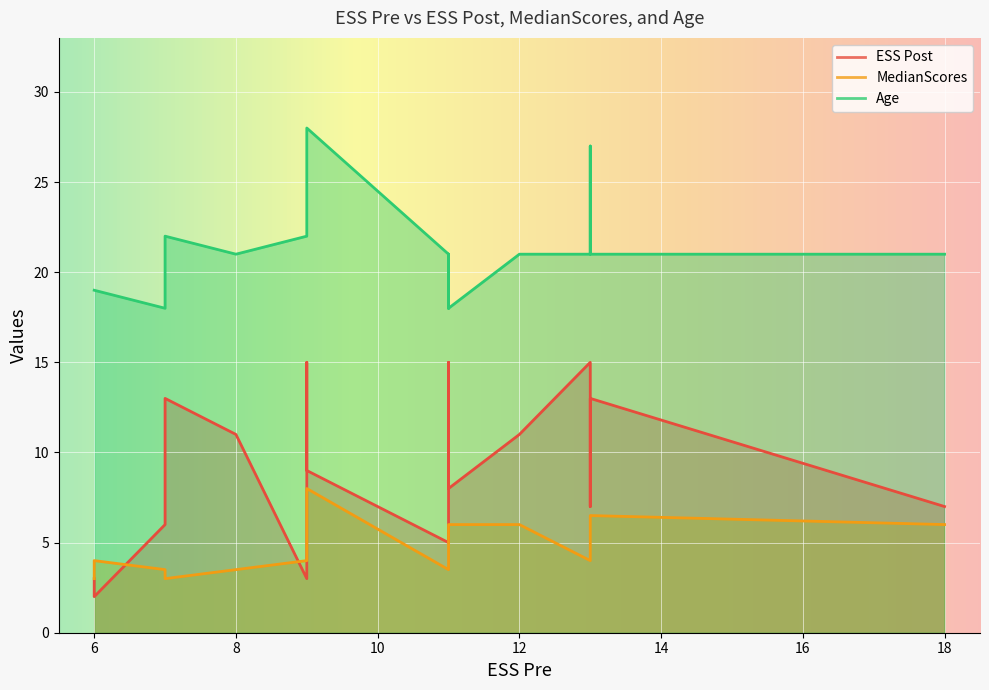

What is the greatest value displayed?

28.0